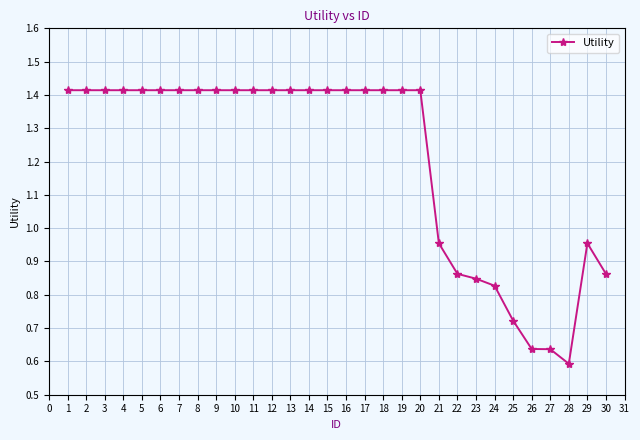

Count the number of categories in the chart.

30